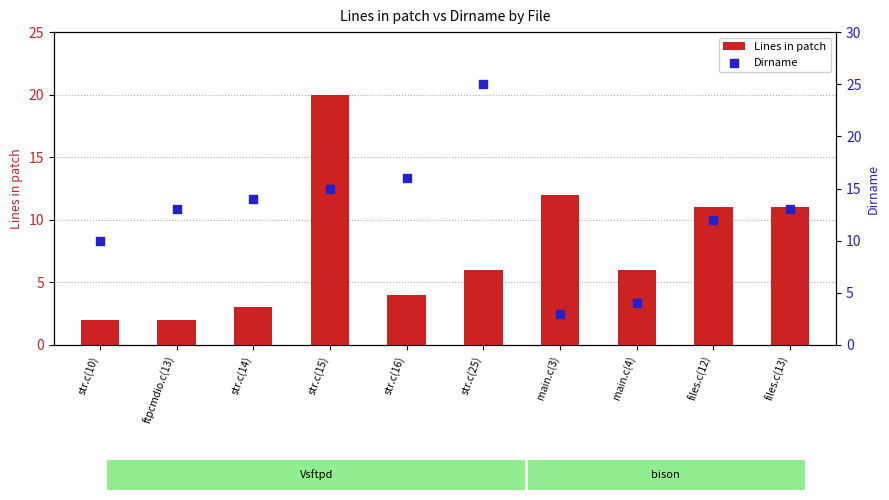

Which series has the largest total across all categories?

Dirname